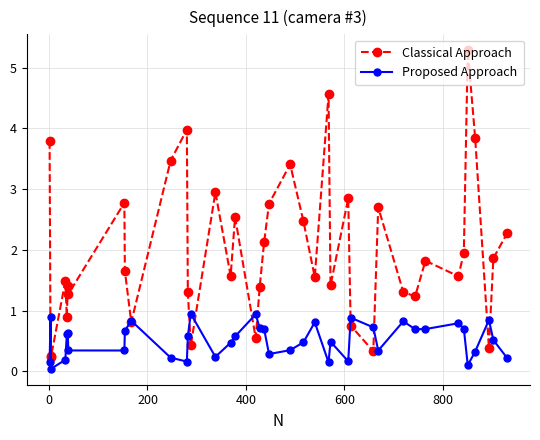

True or false: Proposed Approach has more than 1 interior local peaks.

True